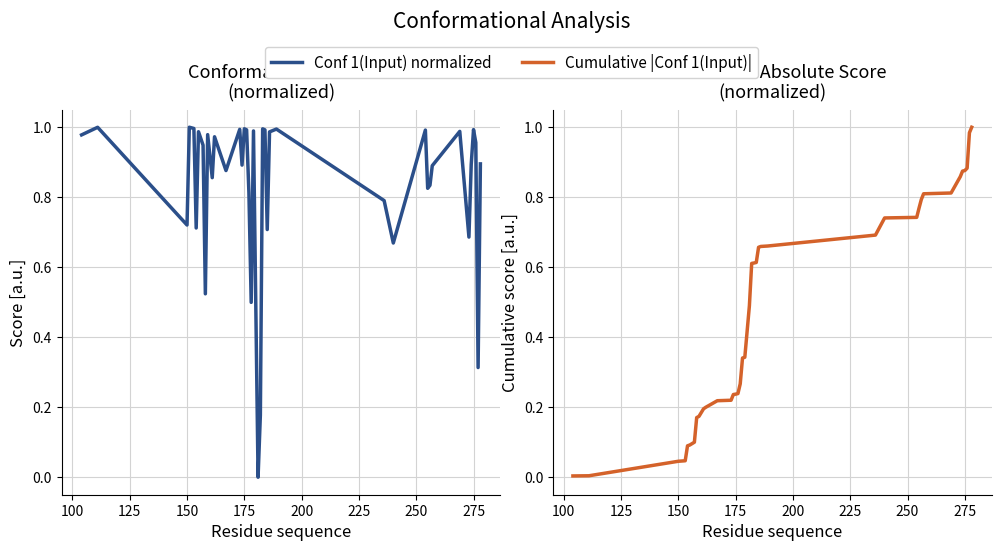

Rank the series by their average value, from highest to lowest.

Conf 1(Input) normalized, Cumulative |Conf 1(Input)|